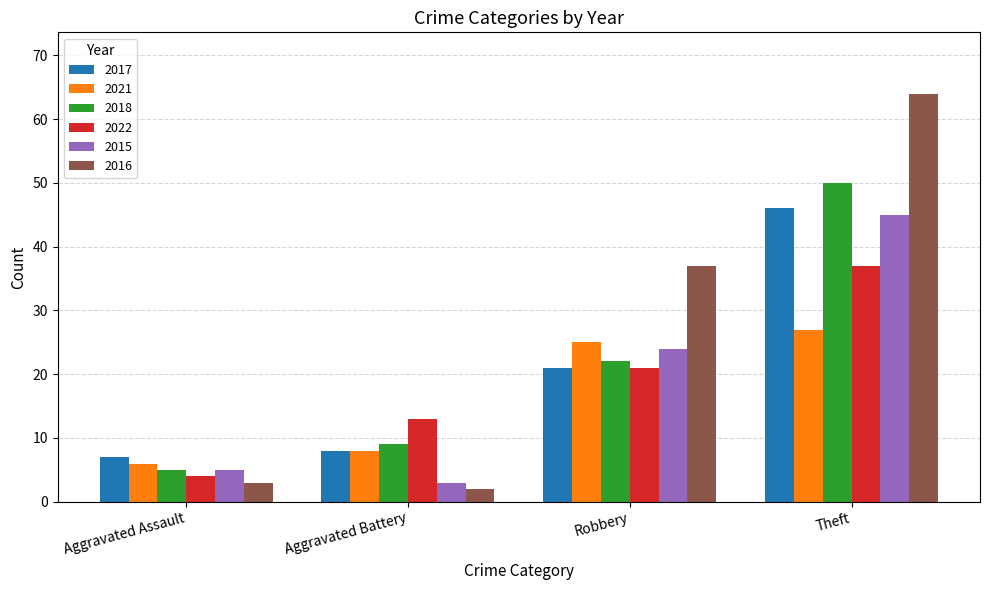

What is the spread (max minus min) of values at Aggravated Assault?

4